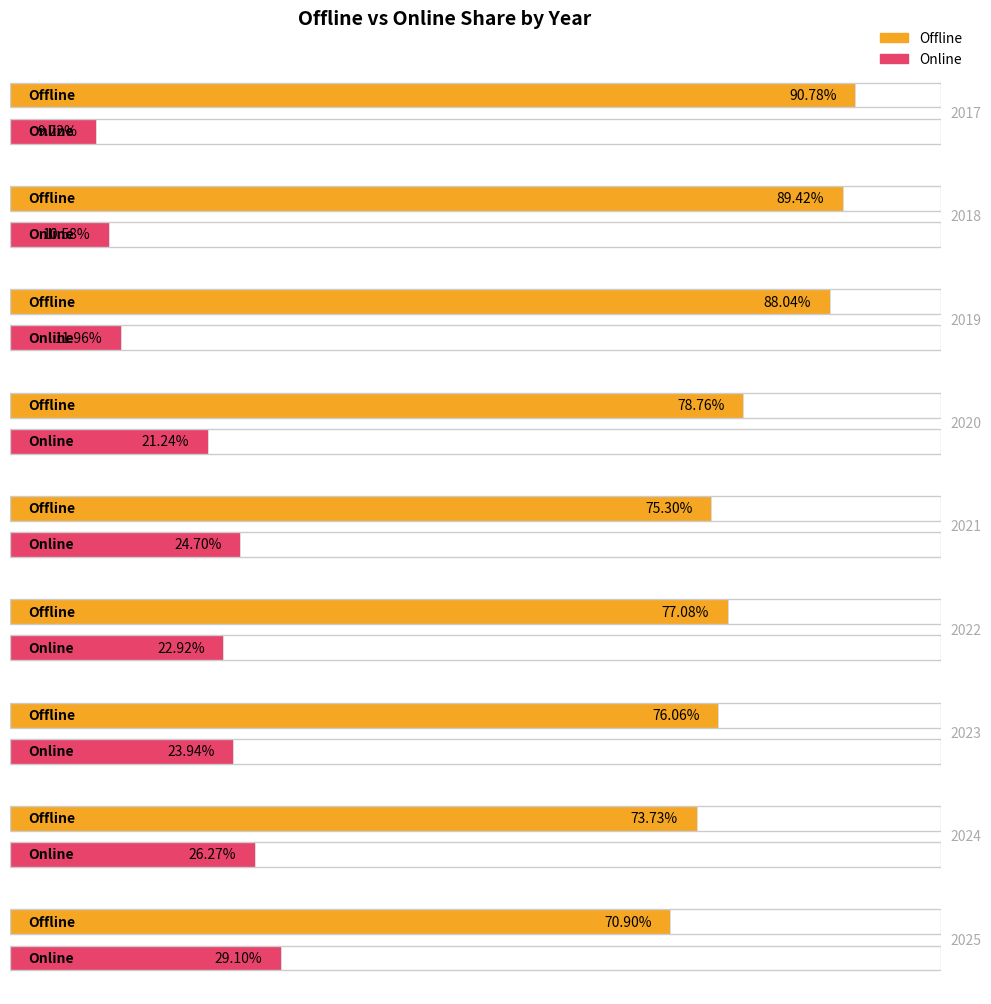

What is the approximate value of Online at 2025?

29.1